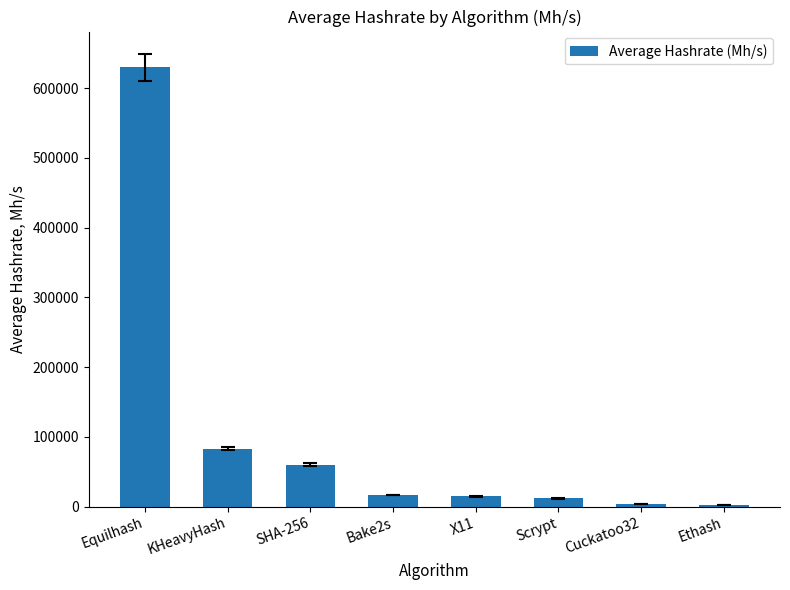

The value at SHA-256 is 60333.3. True or false?

True